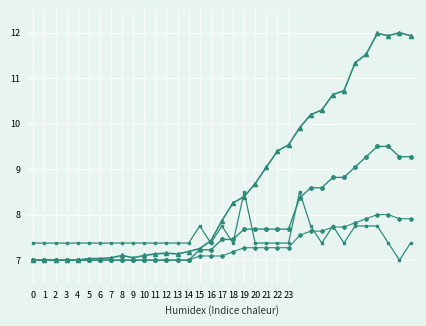

What is the greatest value displayed?

12.0